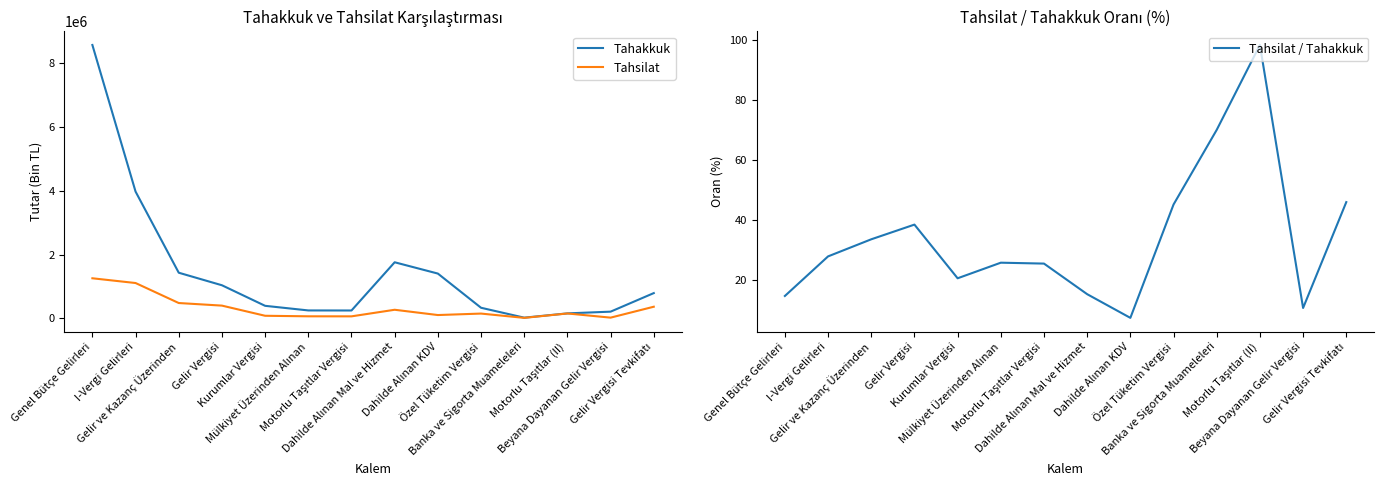

At which category does Tahsilat / Tahakkuk reach its first local peak?

Gelir Vergisi